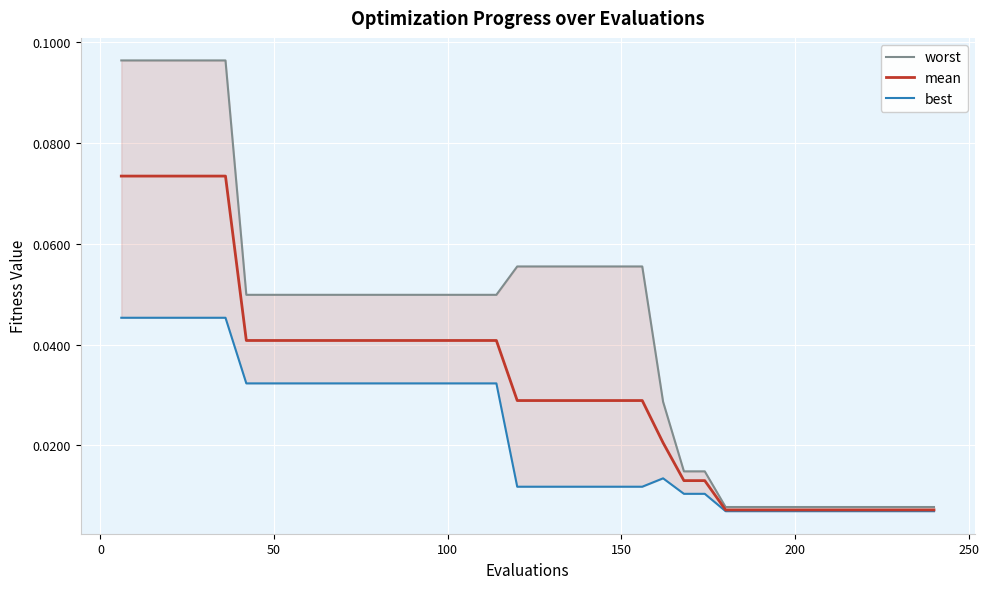

True or false: mean and worst intersect in this chart.

False